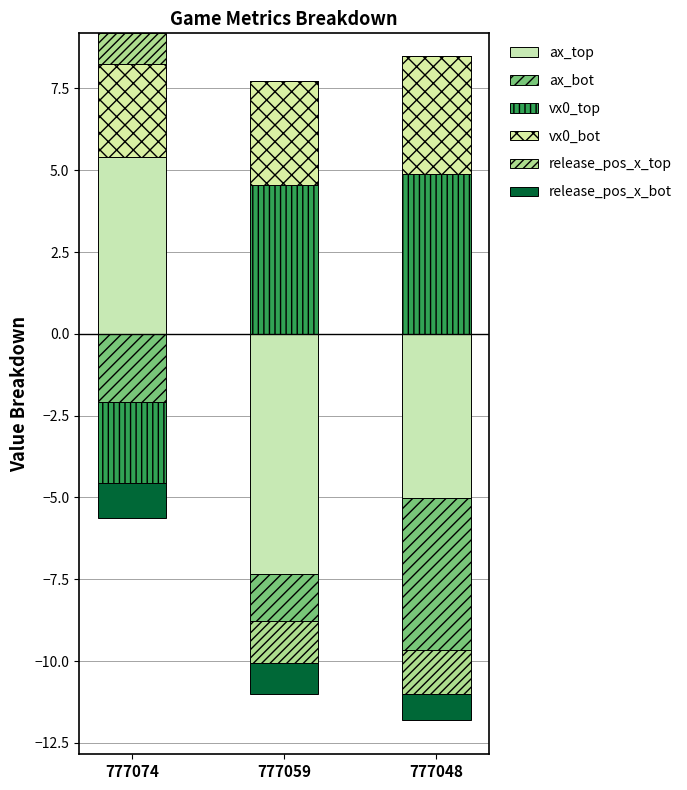

How many data points in vx0_bot are less than 3?

1